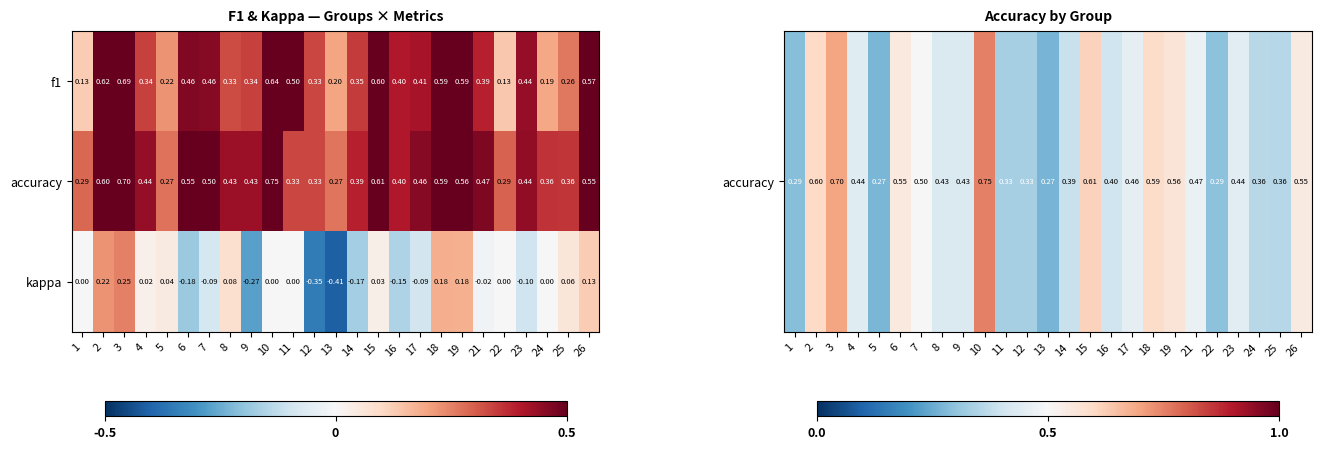

Which series has the widest spread of values?

kappa